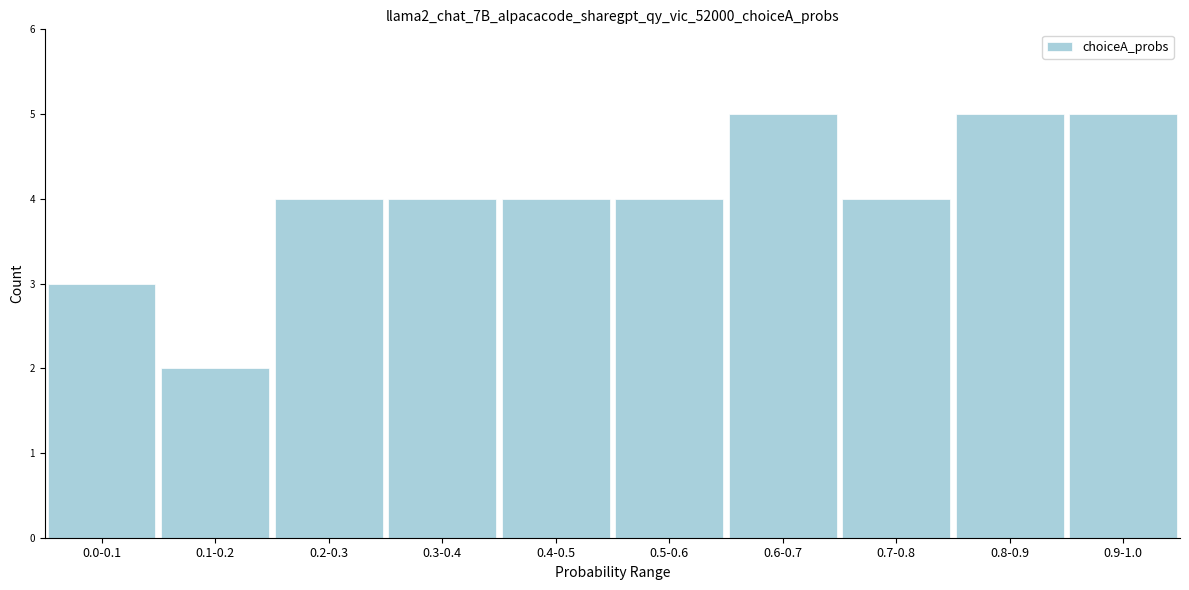

Reading left to right, what are all the values shown in this chart?

0.0-0.1=3	0.1-0.2=2	0.2-0.3=4	0.3-0.4=4	0.4-0.5=4	0.5-0.6=4	0.6-0.7=5	0.7-0.8=4	0.8-0.9=5	0.9-1.0=5